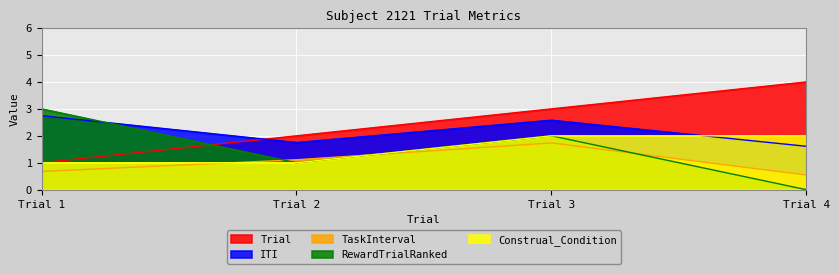

Is the value of TaskInterval at Trial 1 greater than the value of ITI at Trial 4?

No